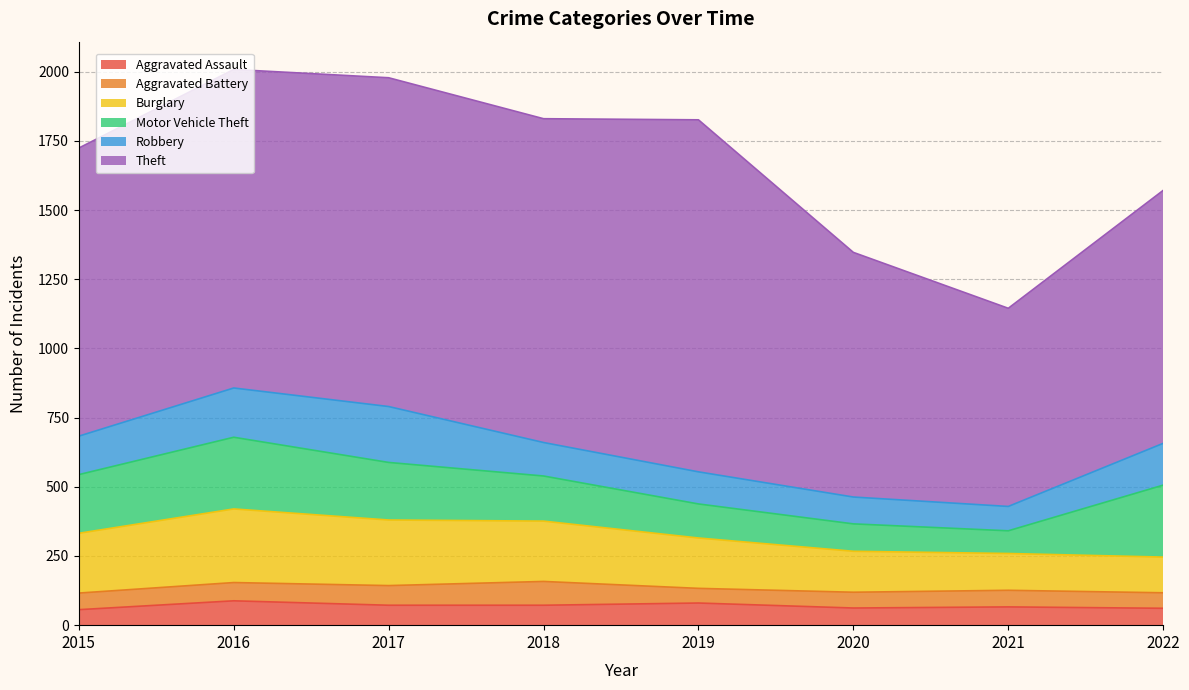

Which has a higher value, 2019 or 2017?

2019